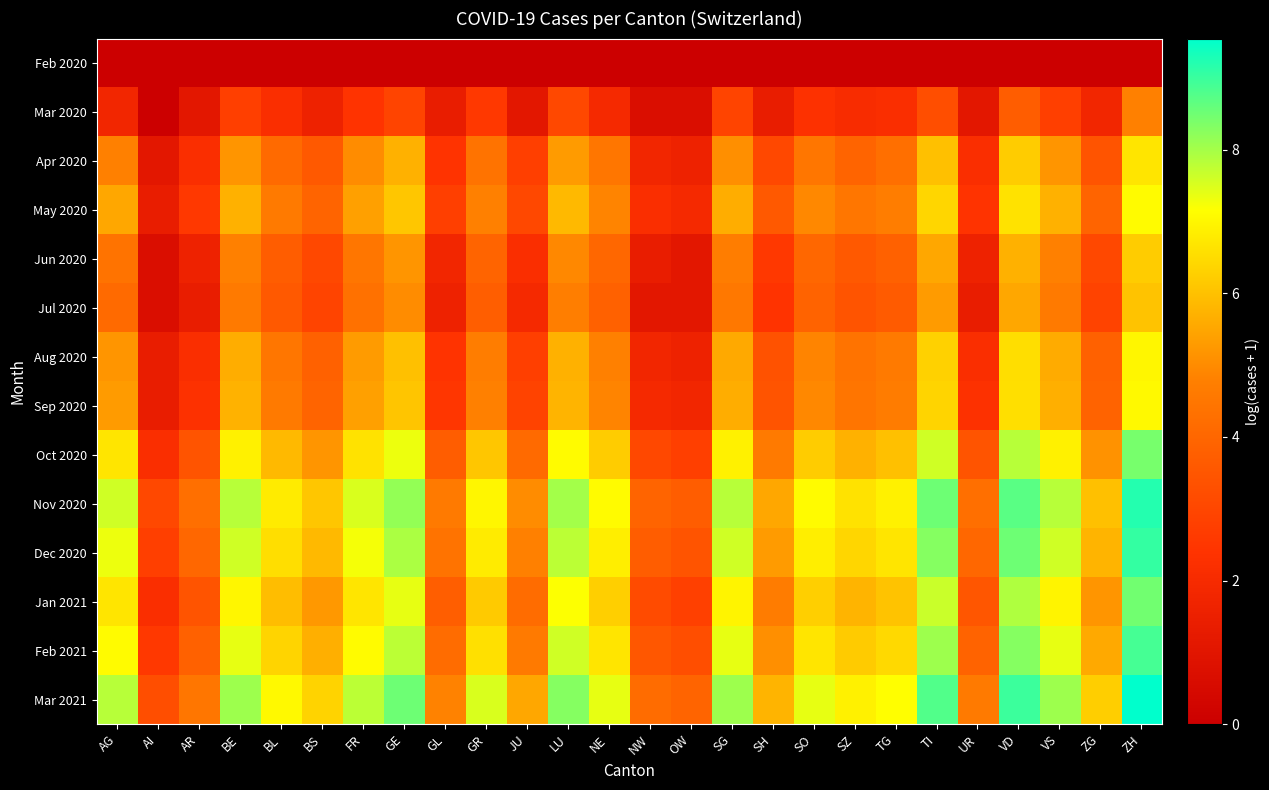

At which category is the sum across all series the highest?

ZH